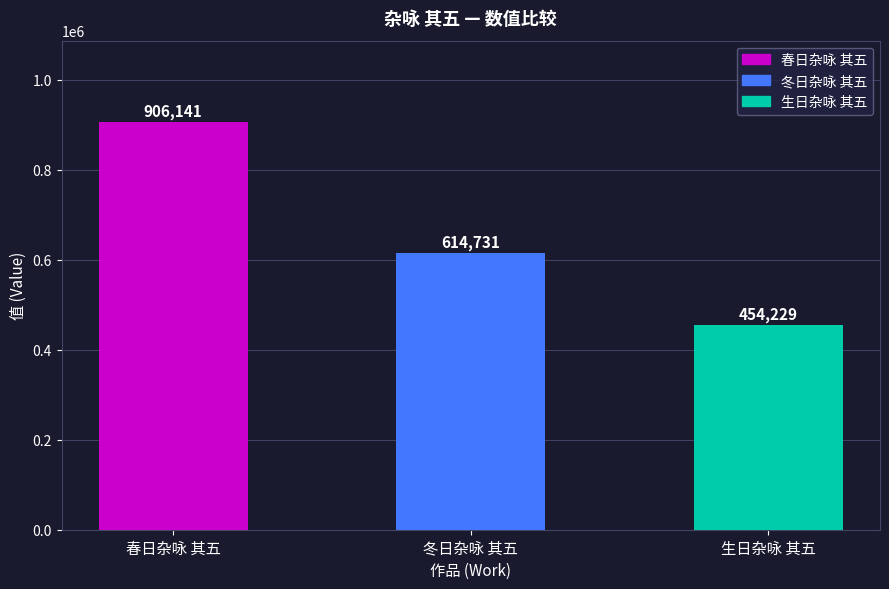

What is the label of the 2nd bar from the left?

冬日杂咏 其五